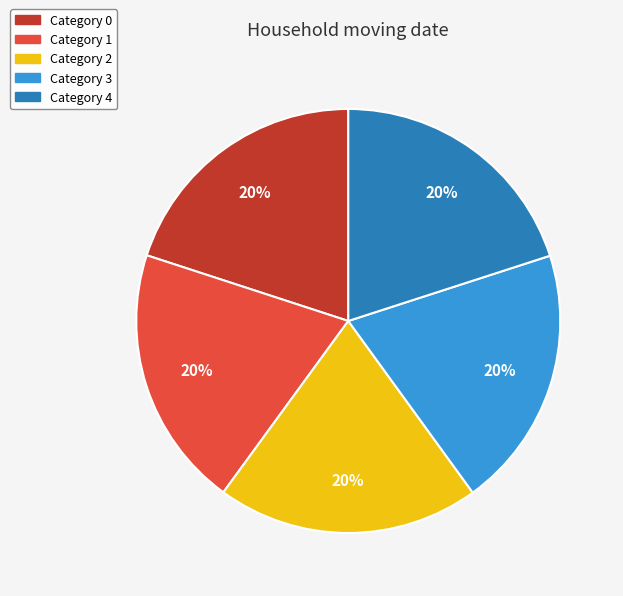

How many slices are in this pie chart?

5